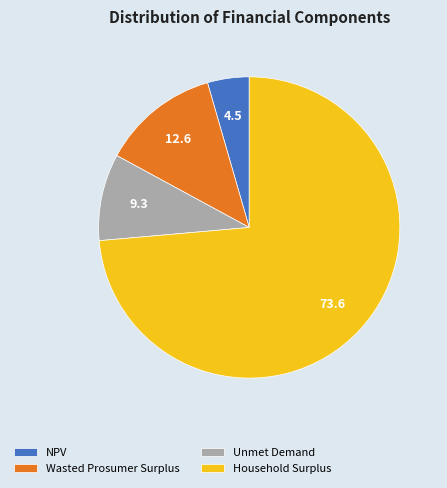

Which slice is the largest?

Household Surplus